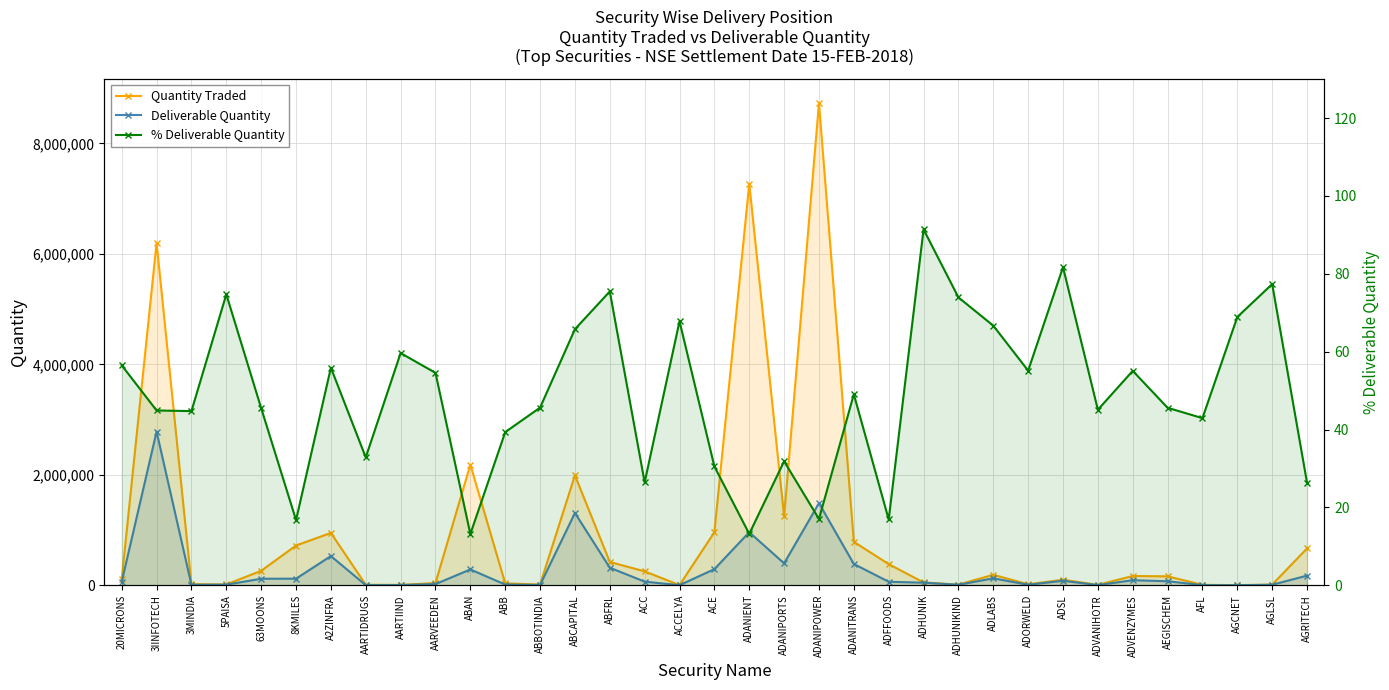

Read the Deliverable Quantity value at ACE.

293413.0